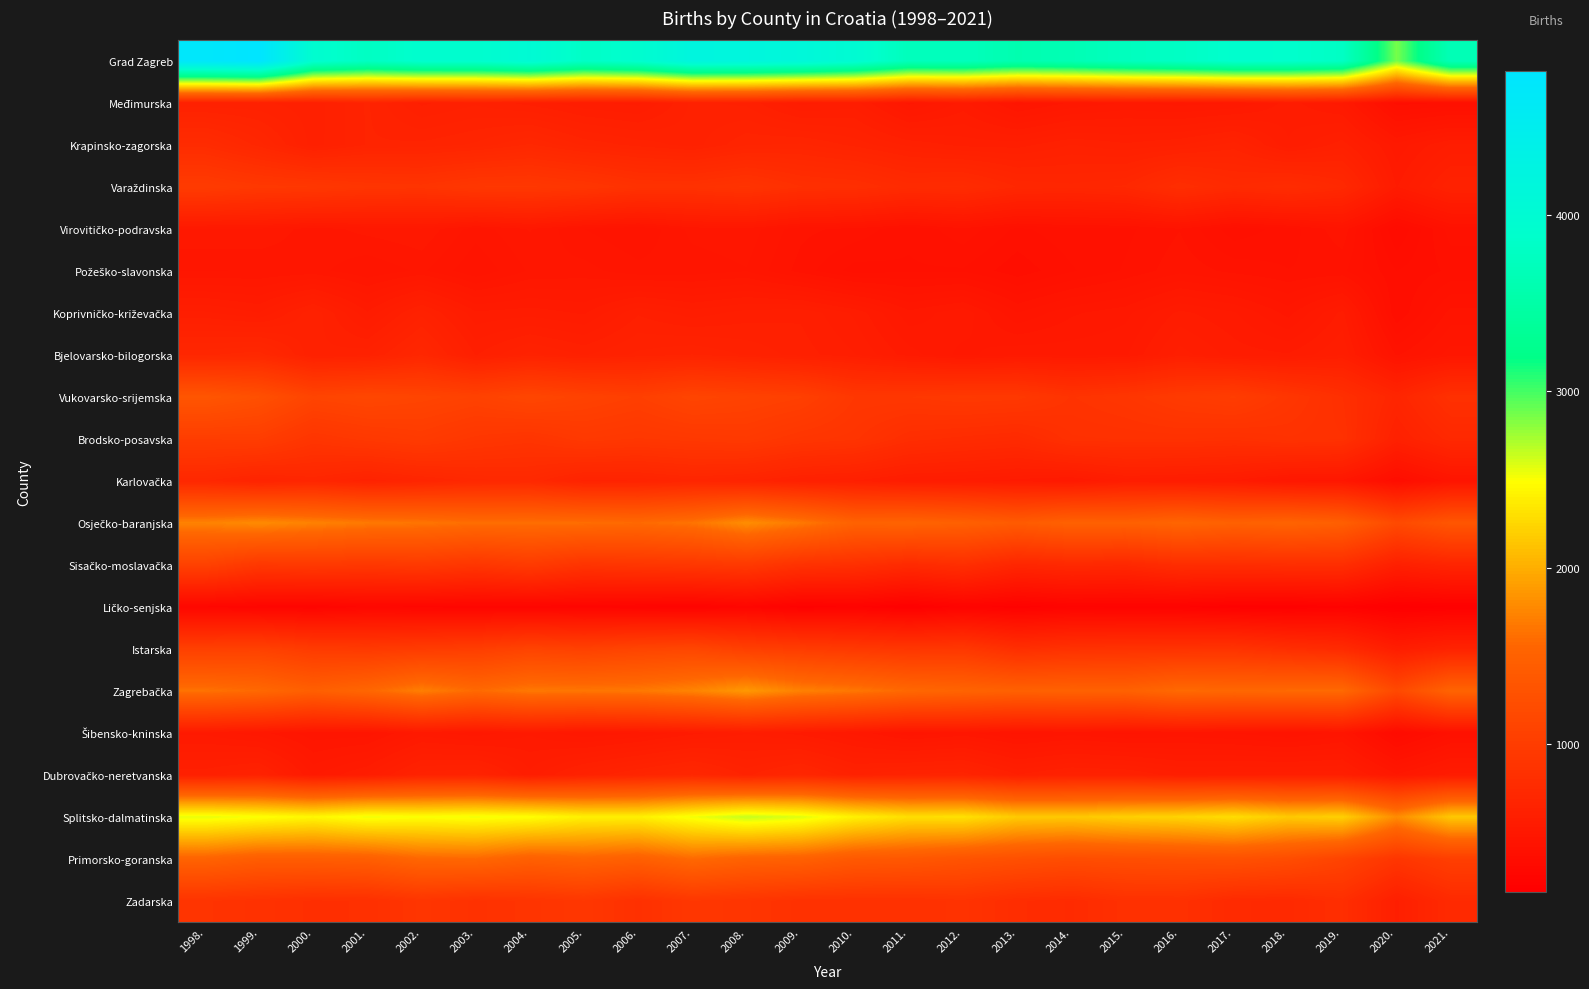

What is the greatest value displayed?

4817